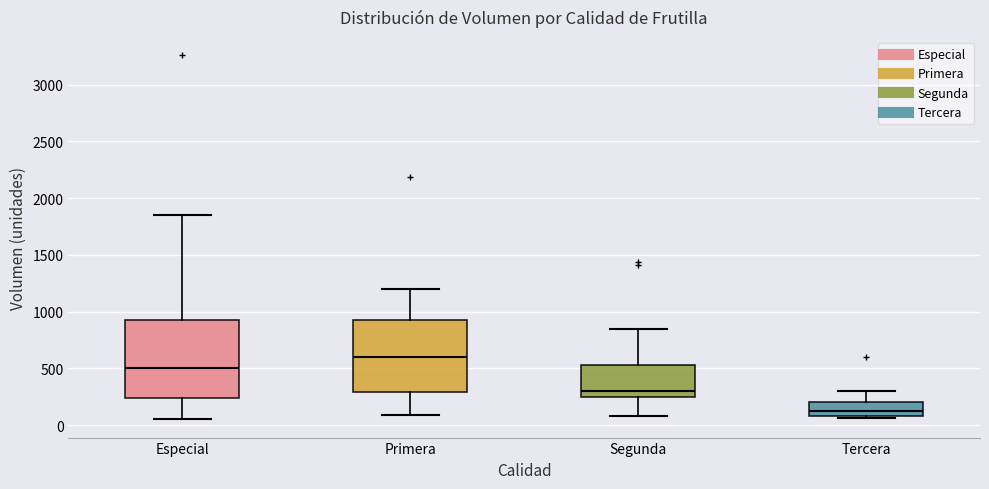

Reading left to right, transcribe this box plot: for each box, give where its median line is, the range the box spans, and where its two whiskers end, as read against the y-axis. The values are not printed on the chart, so give them approximately, as read against the axis.

Especial: median 500, box 250 to 950, whiskers 50 to 1850
Primera: median 600, box 300 to 950, whiskers 100 to 1200
Segunda: median 300, box 250 to 550, whiskers 100 to 850
Tercera: median 150, box 100 to 200, whiskers 50 to 300